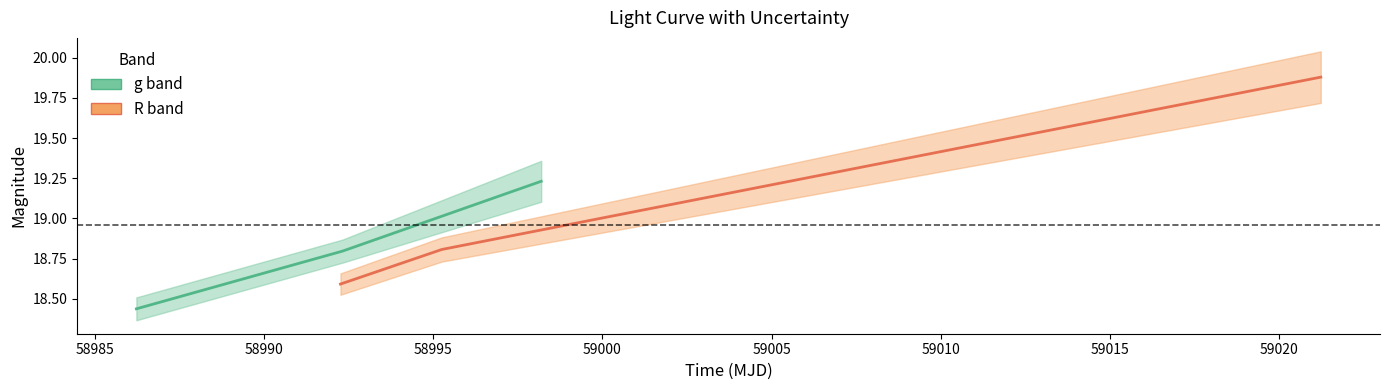

Rank the series by their maximum value, from lowest to highest.

g band, R band